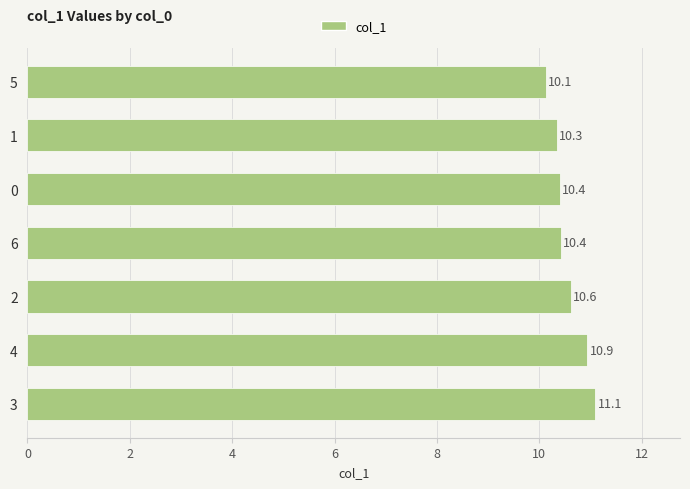

What is the difference between the maximum and second lowest values?

0.7